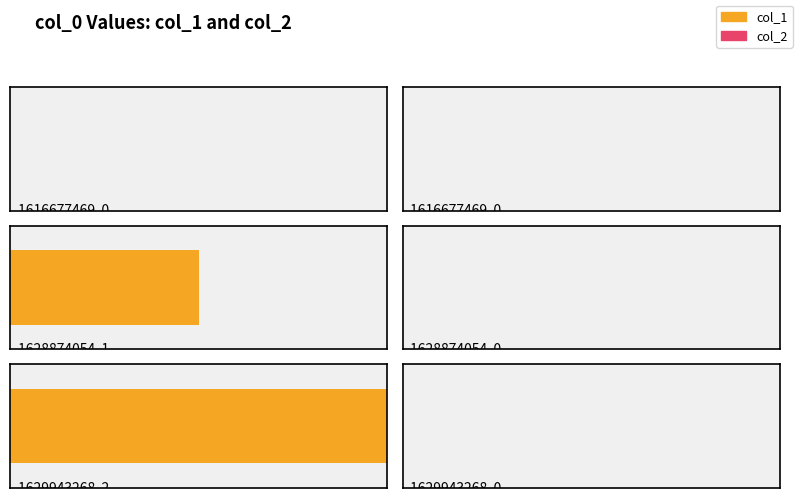

Rank the series by their average value, from lowest to highest.

col_2, col_1